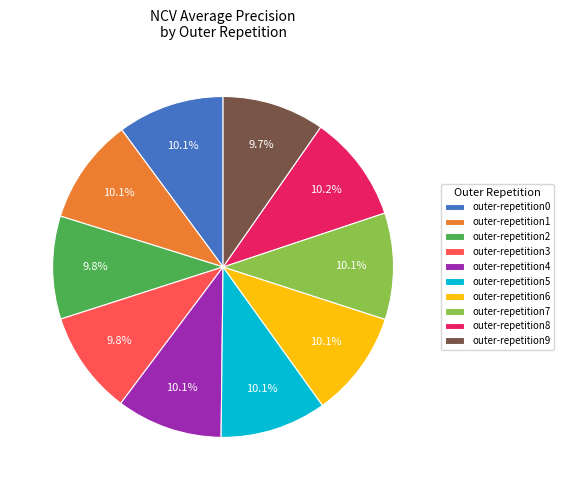

To the nearest percent, what is the combined percentage of outer-repetition3 and outer-repetition7?

20%